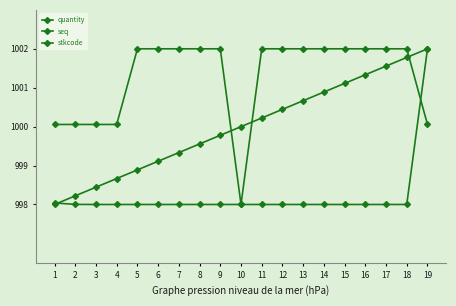

At which label is seq closest to 1000?

10